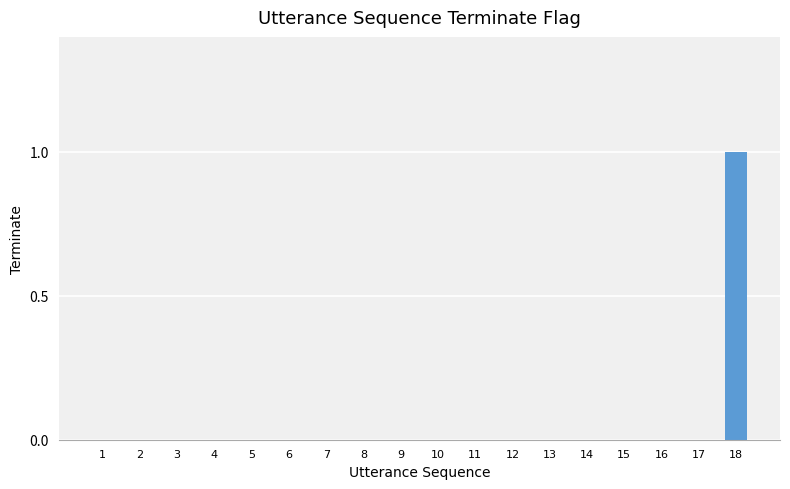

How many series are shown in this chart?

1